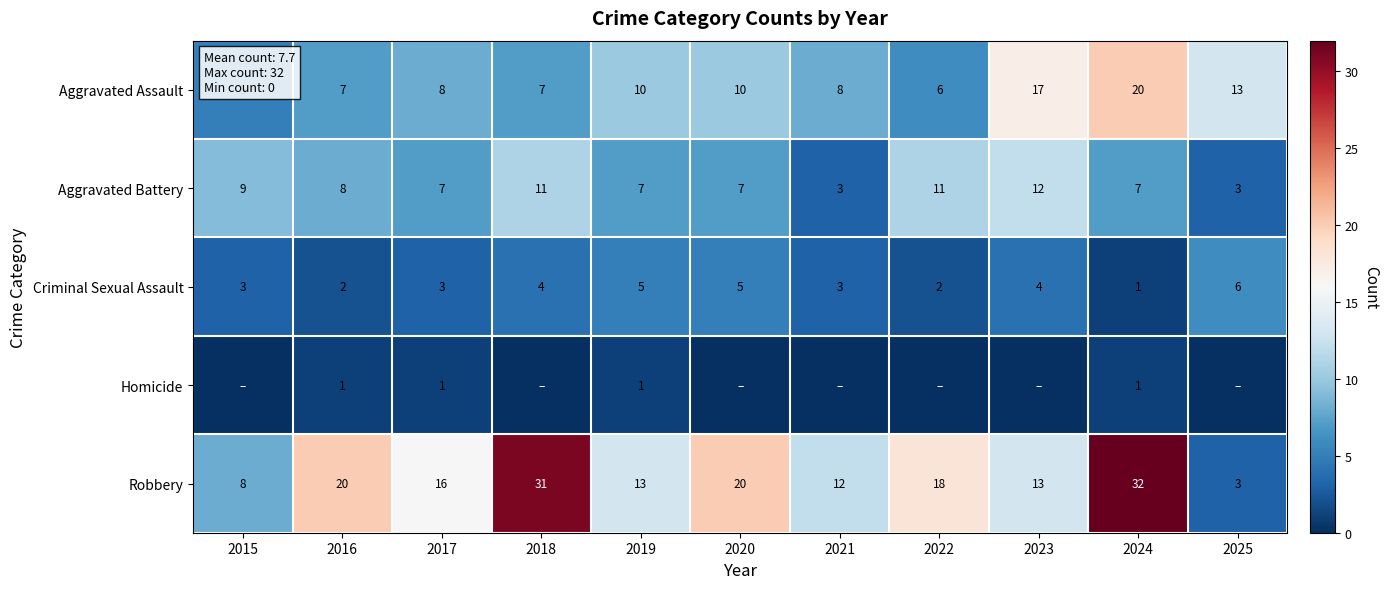

Which has a higher value, 2022 or 2024?

2024